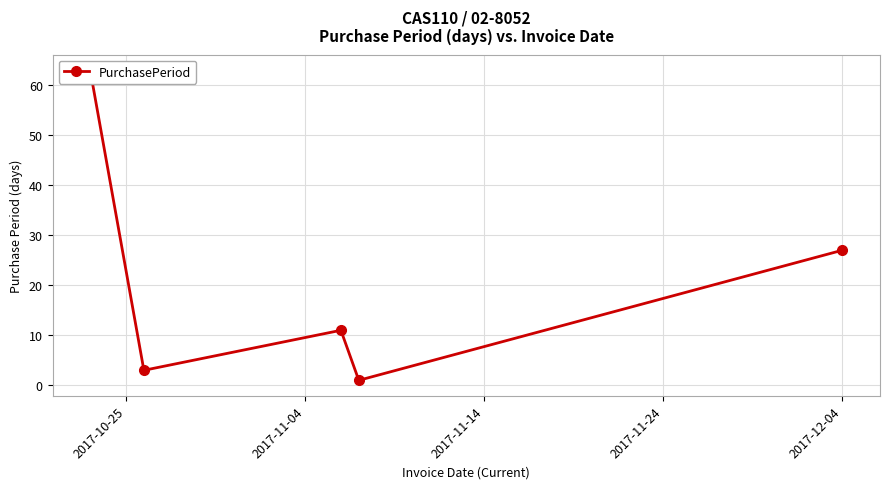

Count the number of data series in this chart.

1